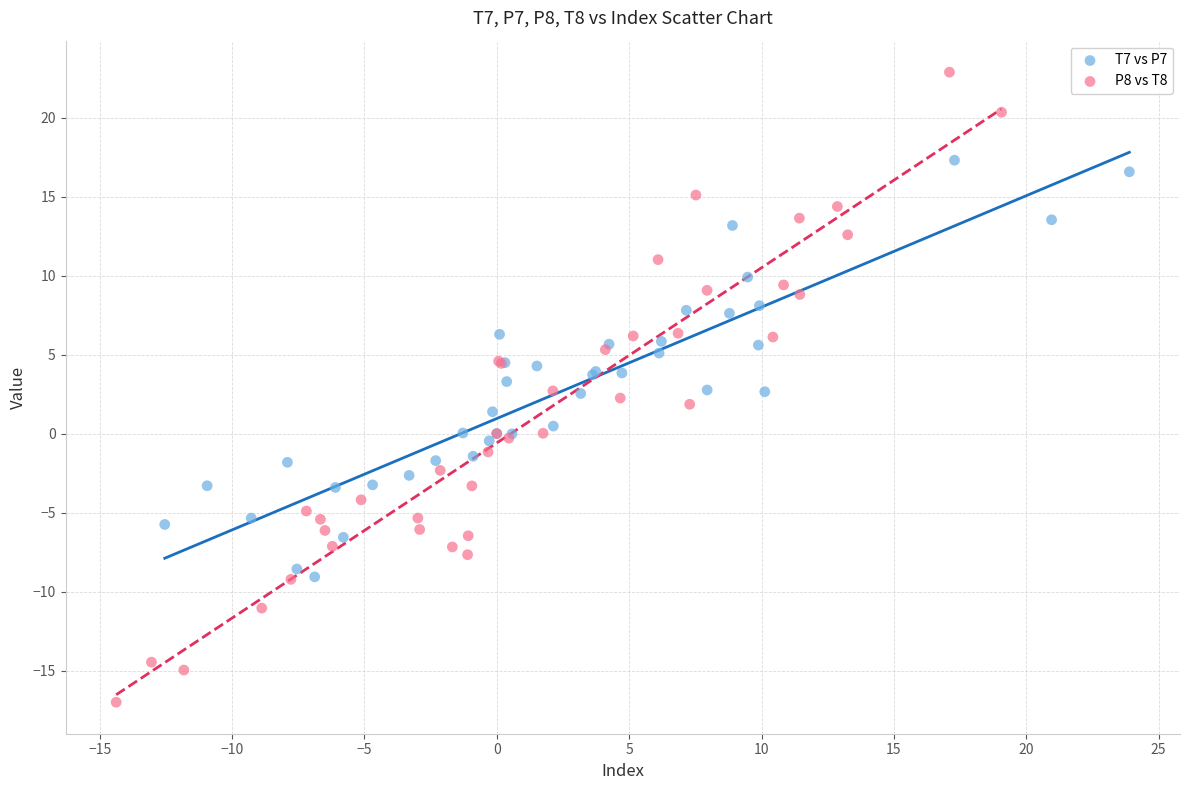

Which series has the widest spread of Y values?

P8 vs T8